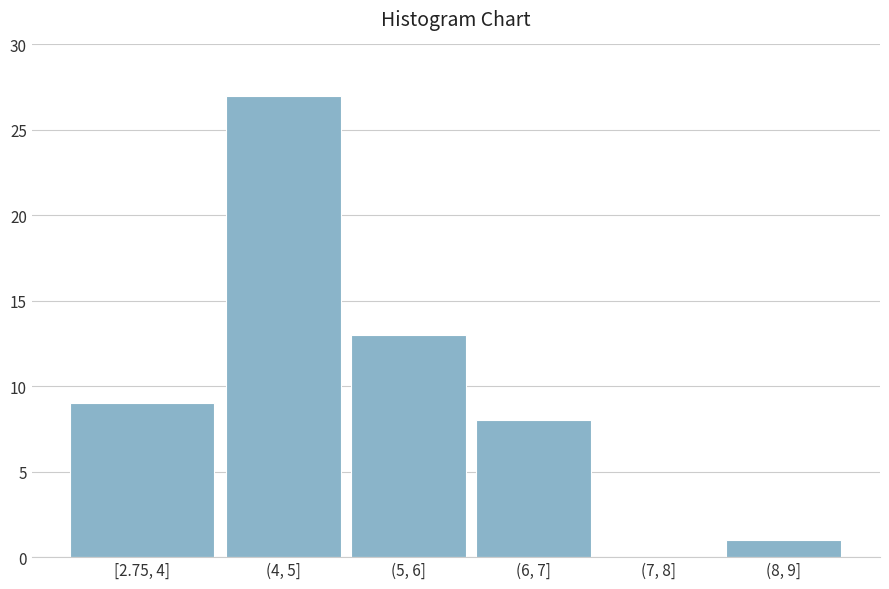

Reading left to right, what are all the values shown in this chart?

[2.75, 4]=9	(4, 5]=27	(5, 6]=13	(6, 7]=8	(7, 8]=0	(8, 9]=1